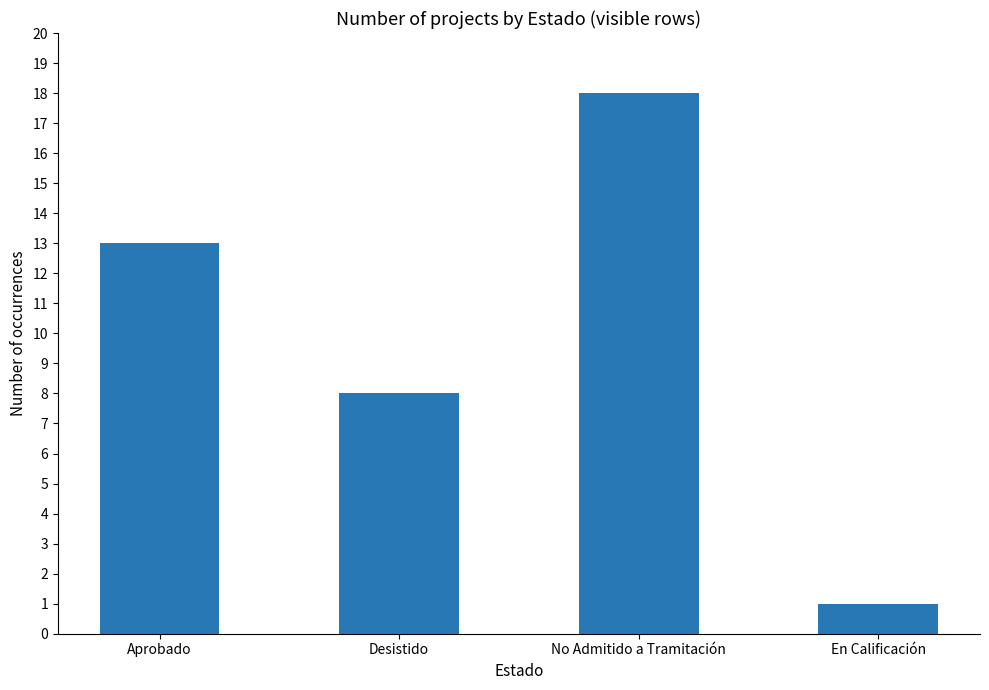

Count the number of categories in the chart.

4